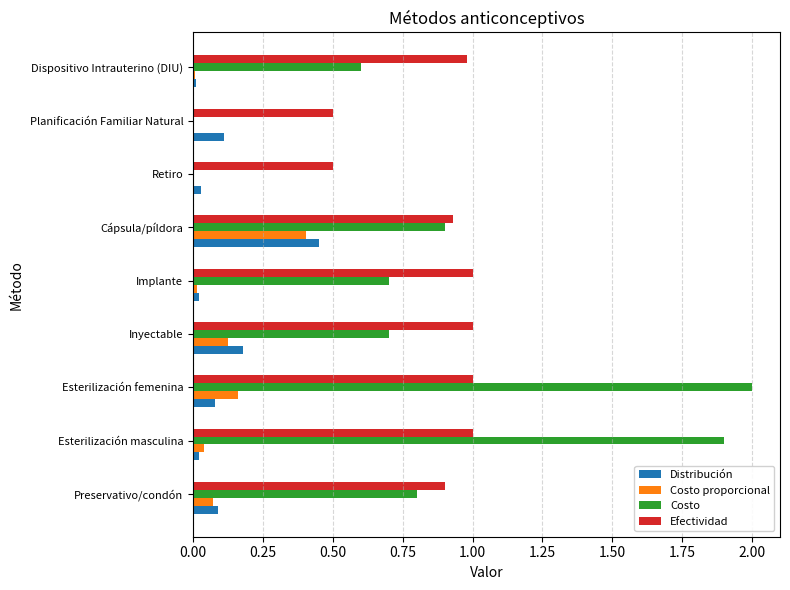

Is the value of Costo proporcional at Cápsula/píldora greater than the value of Distribución at Inyectable?

Yes